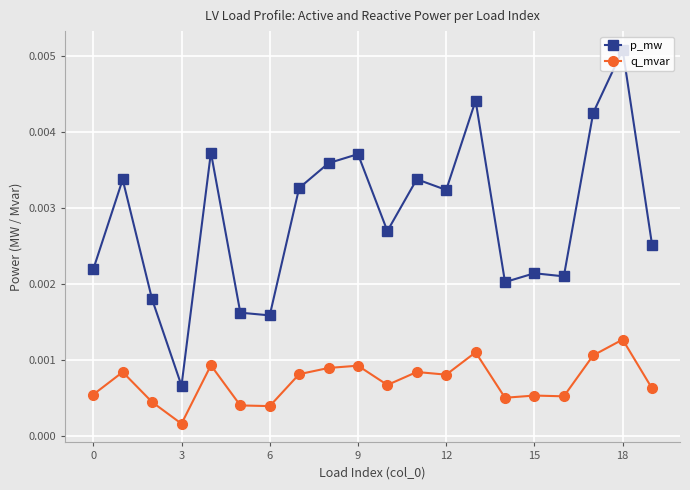

Rank the series by their maximum value, from lowest to highest.

q_mvar, p_mw